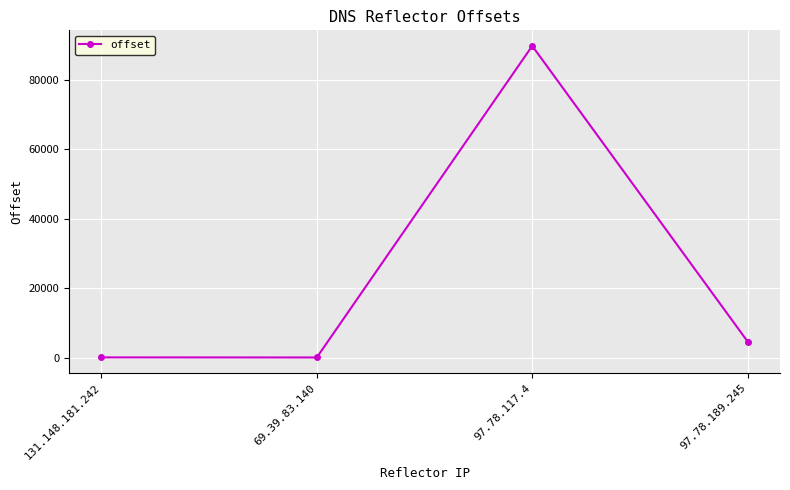

The chart shows a value of 8 at 69.39.83.140. True or false?

True